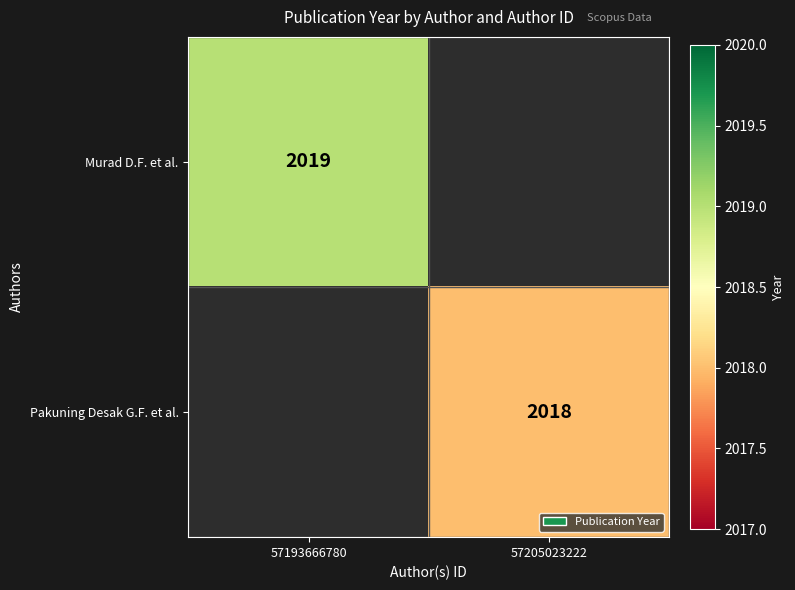

How many data points does each series have?

2